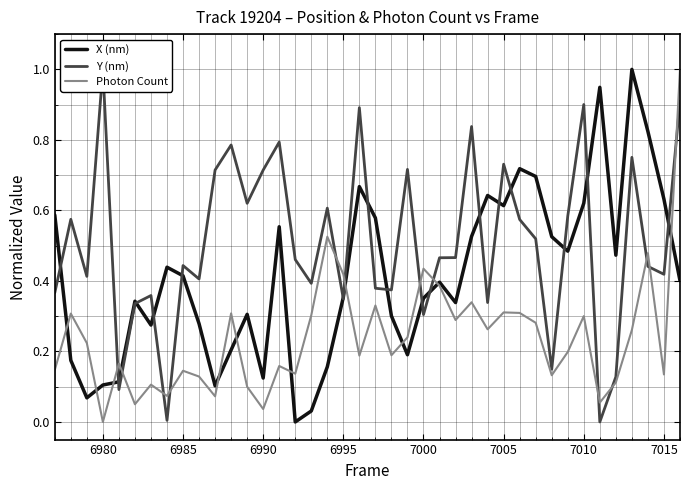

In X (nm), how many points are lower than both neighbors (excluding endpoints)?

10